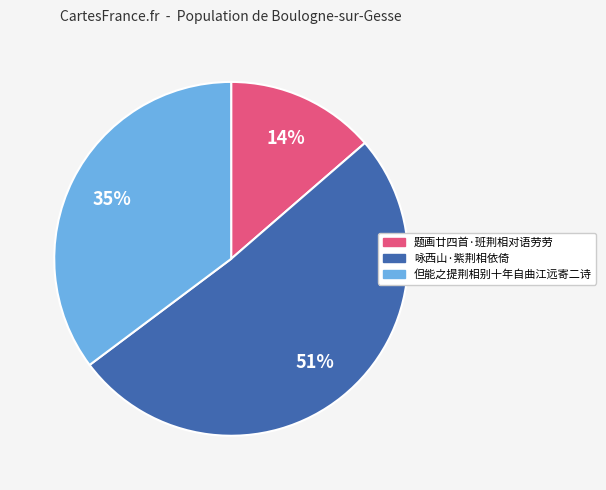

Does 咏西山·紫荆相依倚 account for over 50% of the chart?

Yes